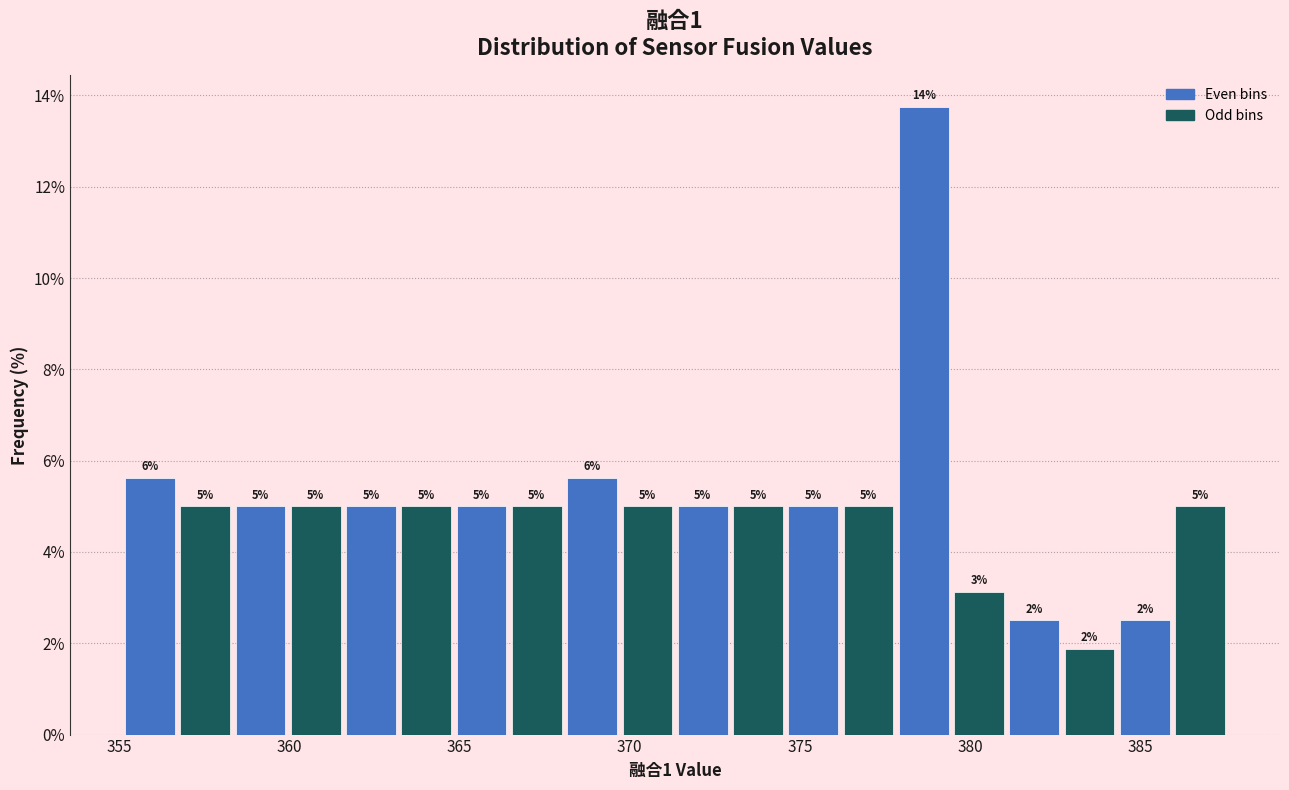

Around what value on the x-axis is the tallest bar? Give the approximate position of its centre, as read against the axis.

378.5